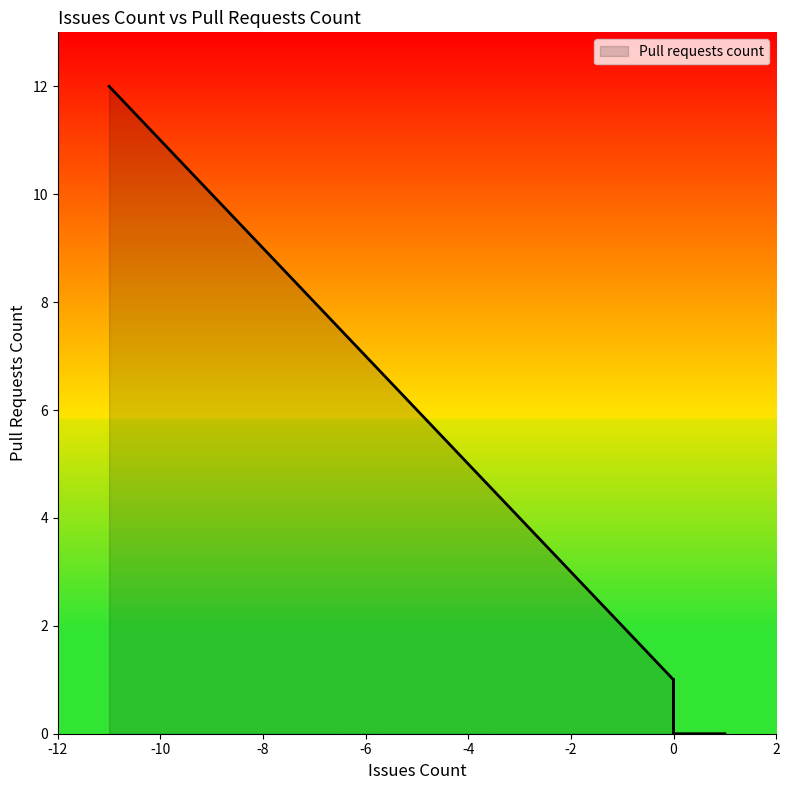

What is the value of the 26th point from the left?

1